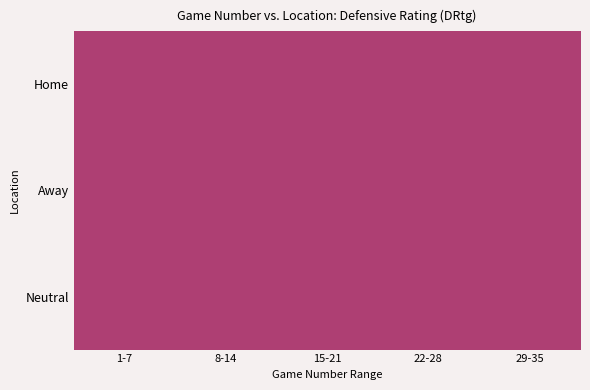

The Home series shows 40.0 at 1. True or false?

False